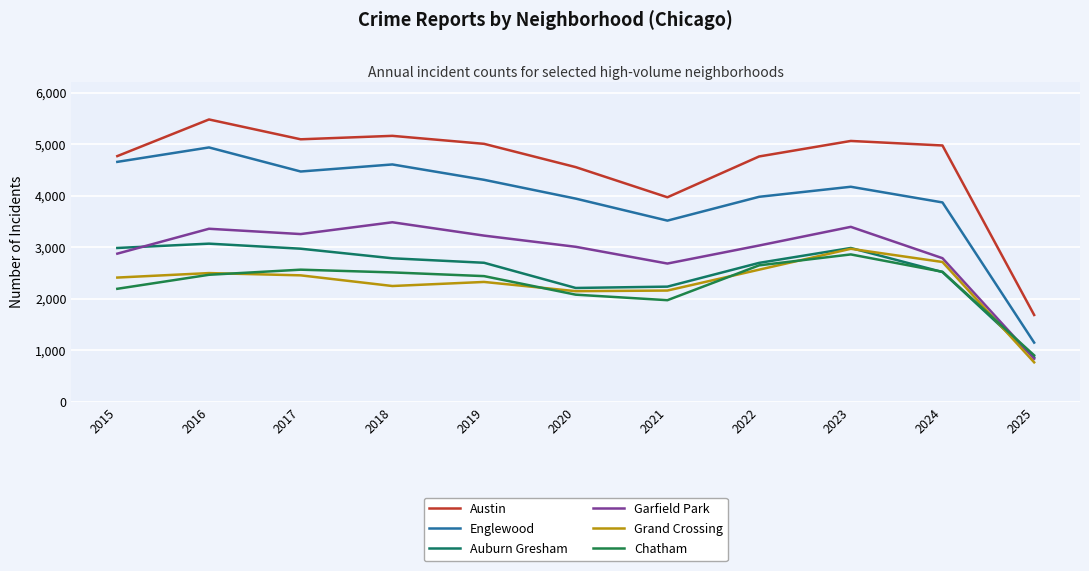

How many categories are shown in the chart?

11